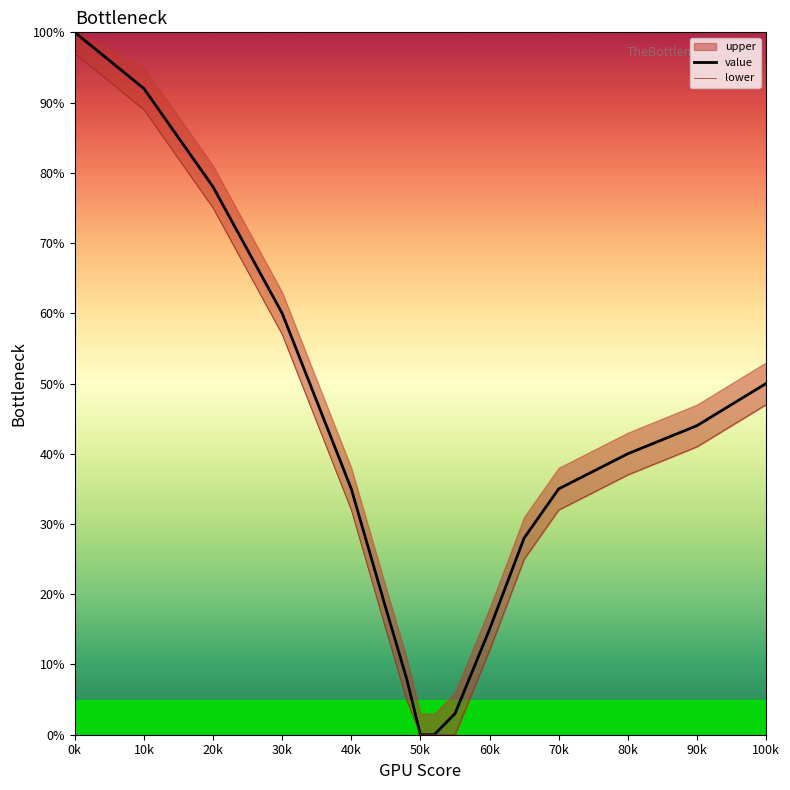

At which label is value closest to 50?

100k